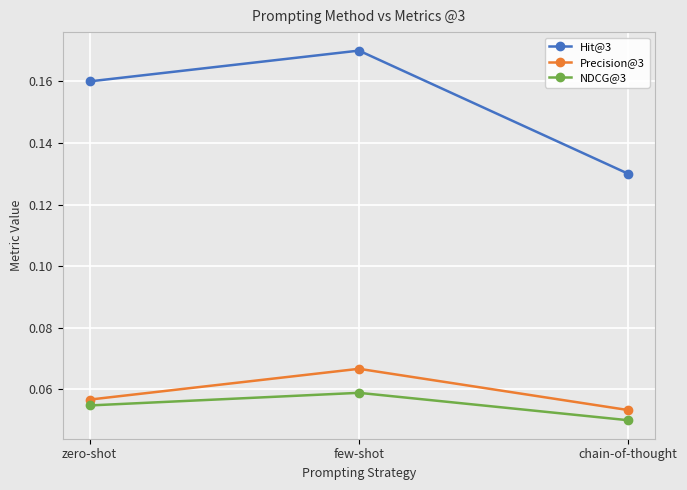

The NDCG@3 series shows 0.0 at few-shot. True or false?

False